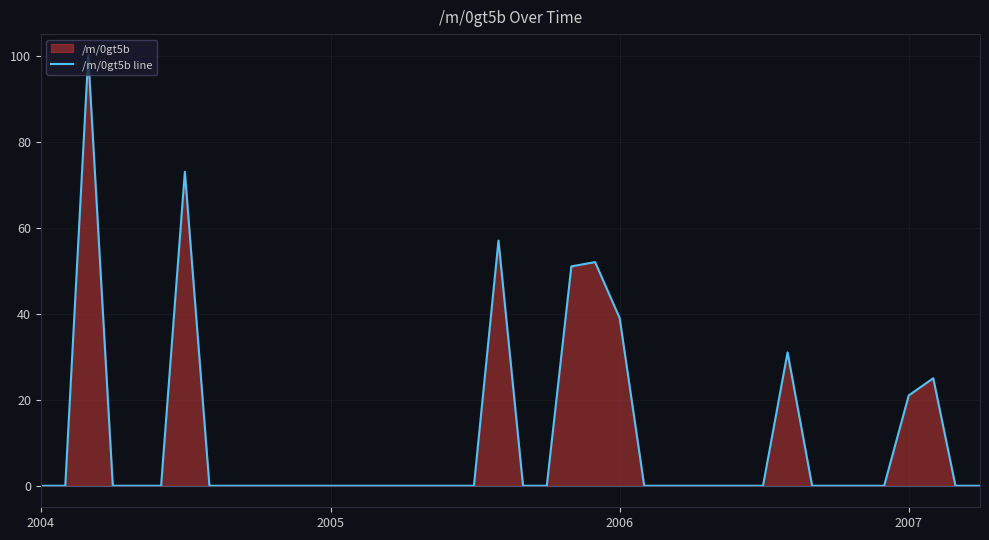

What is the maximum value shown in the chart?

100